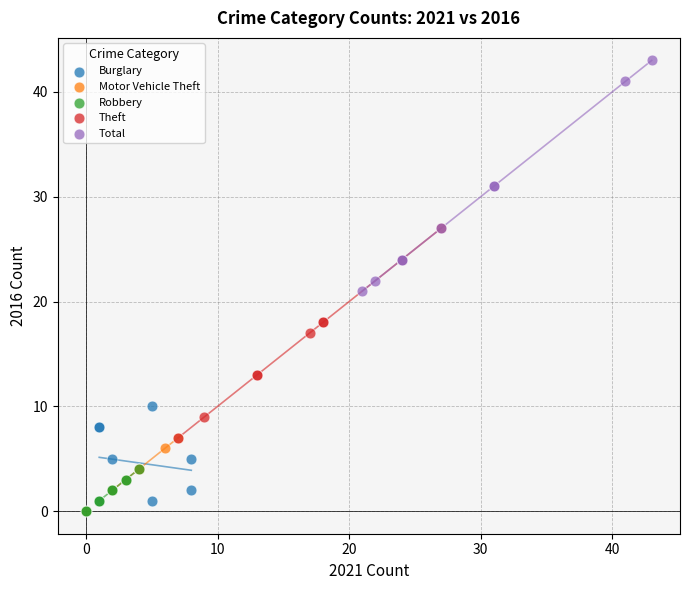

What are all the series names shown in the legend?

Burglary, Motor Vehicle Theft, Robbery, Theft, Total